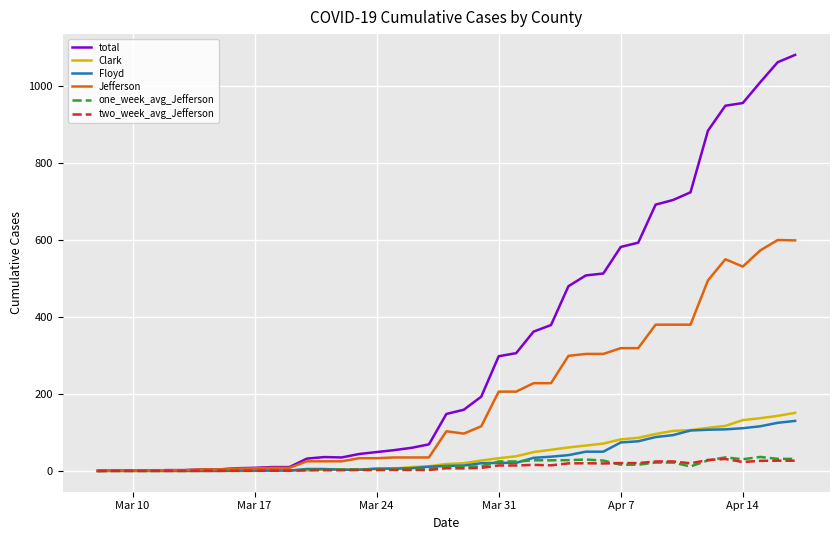

Which series has the widest spread of values?

total